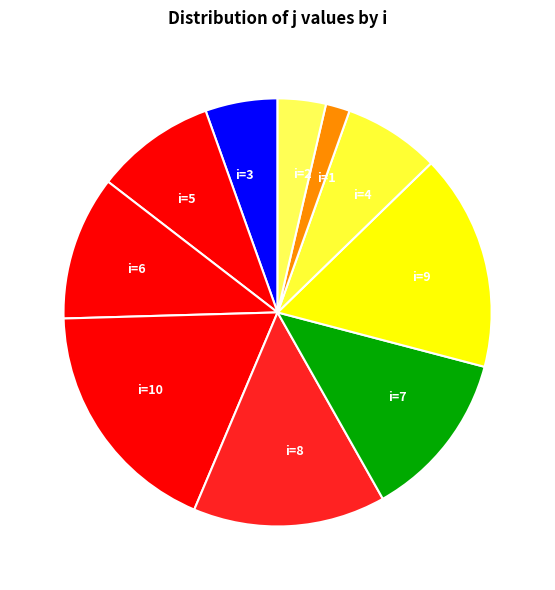

What is the ratio of the value at i=5 to the value at i=2?

2.5